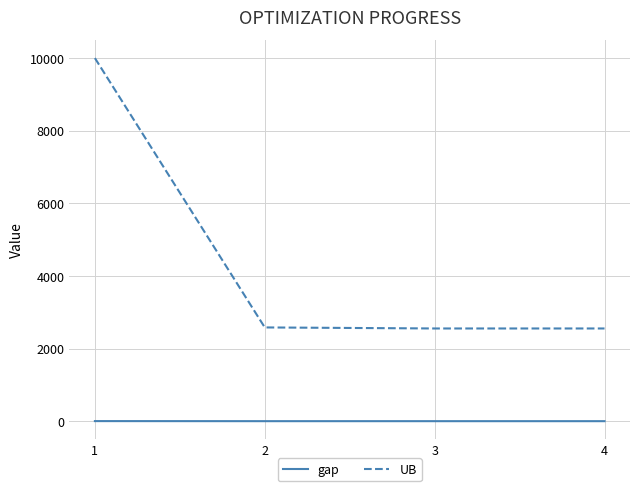

True or false: UB and gap intersect in this chart.

False